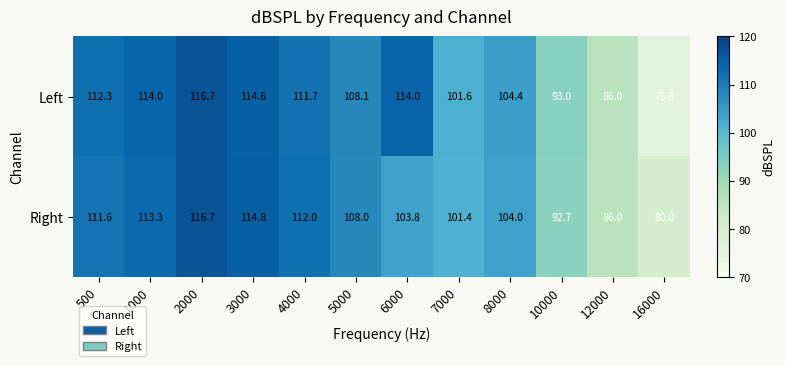

Where does the Right series first go above 108?

500